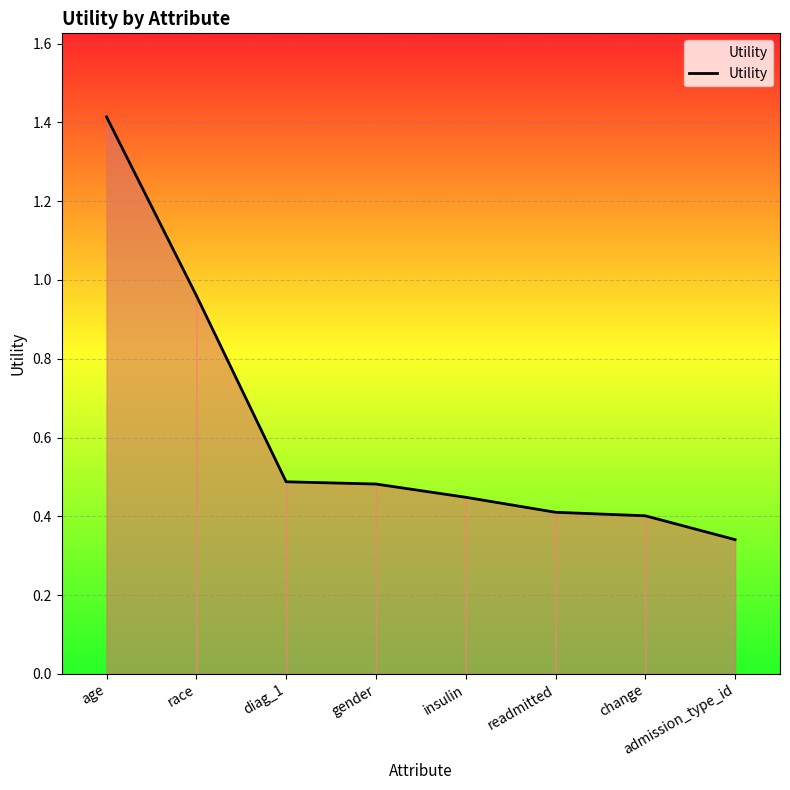

True or false: there are more than 1 points higher than both neighbors.

False